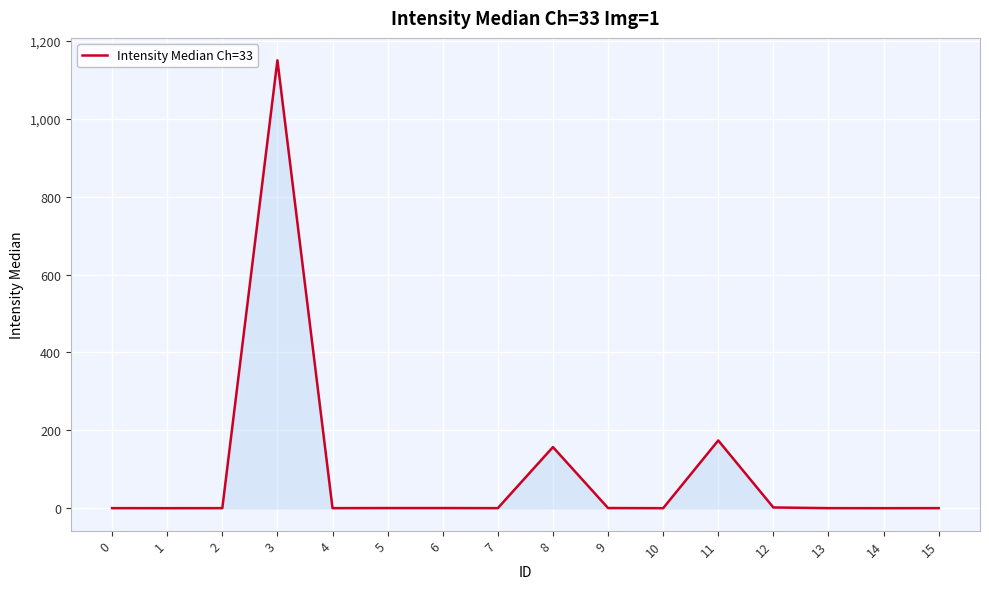

What is the greatest value displayed?

1150.0